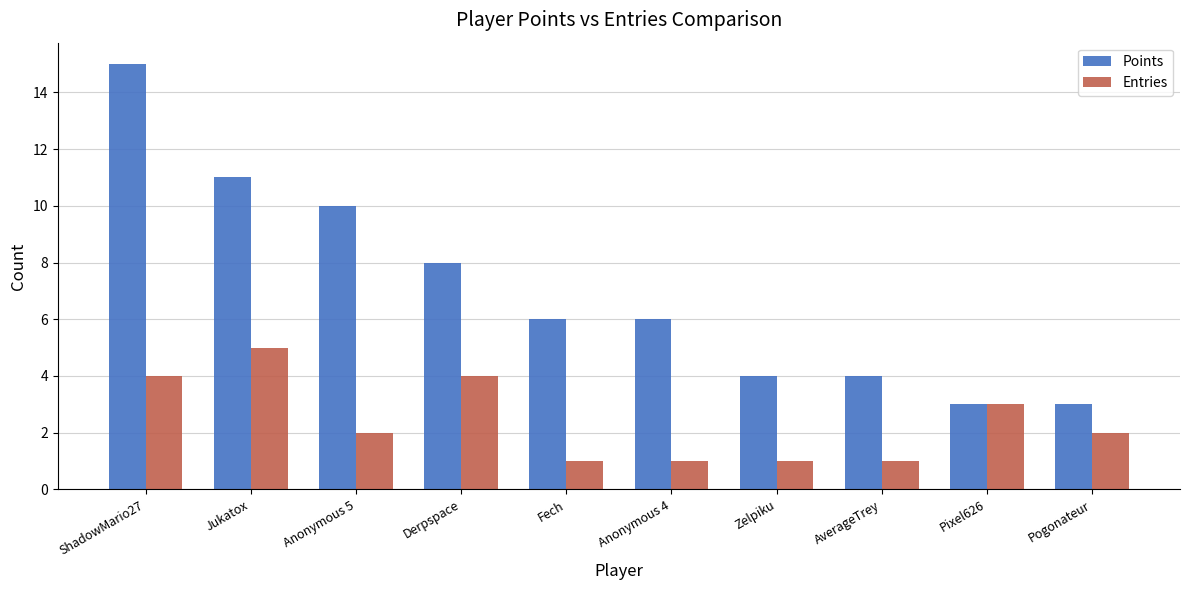

How many bars are there in total?

20